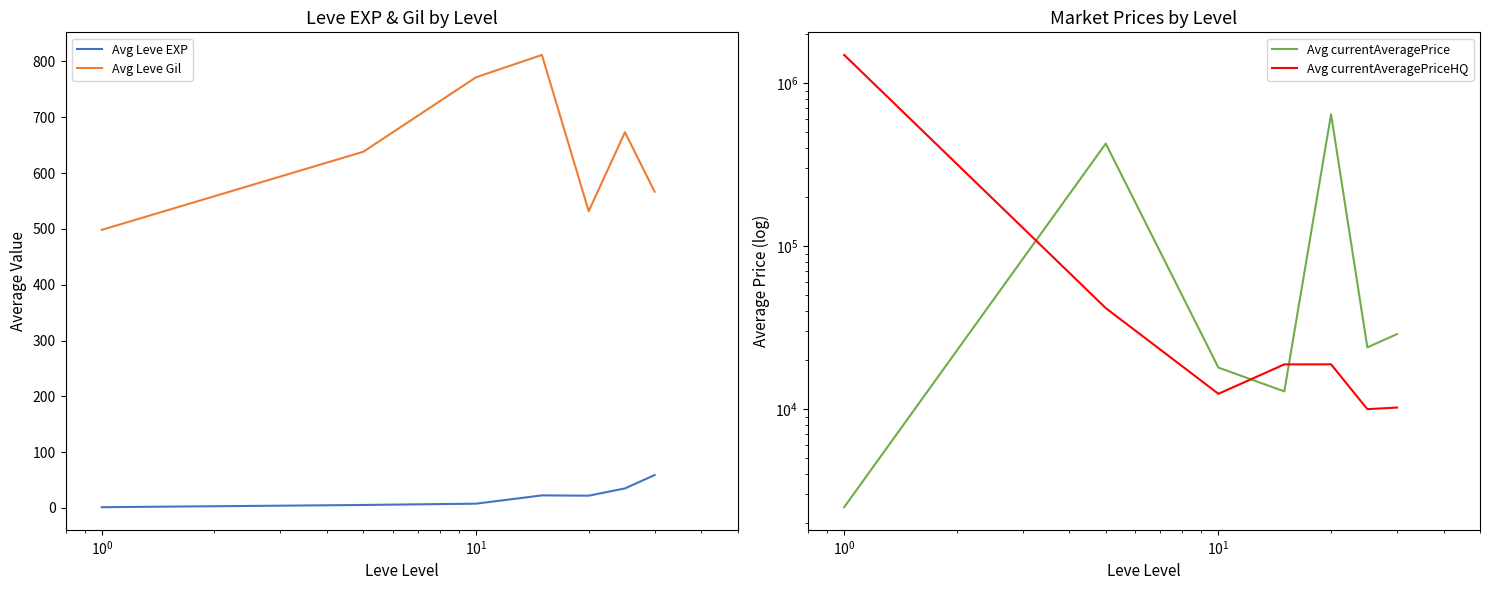

What is the highest value of the Avg Leve EXP series?

58.9